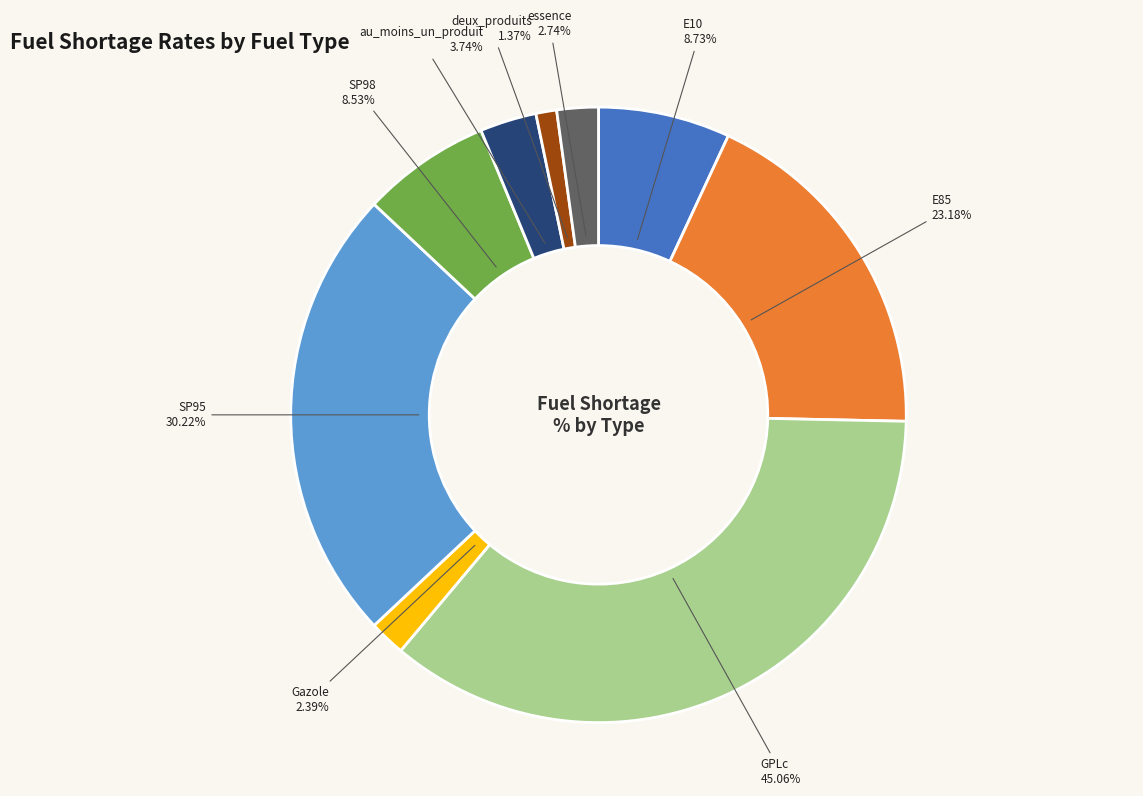

How many slices are in this pie chart?

9